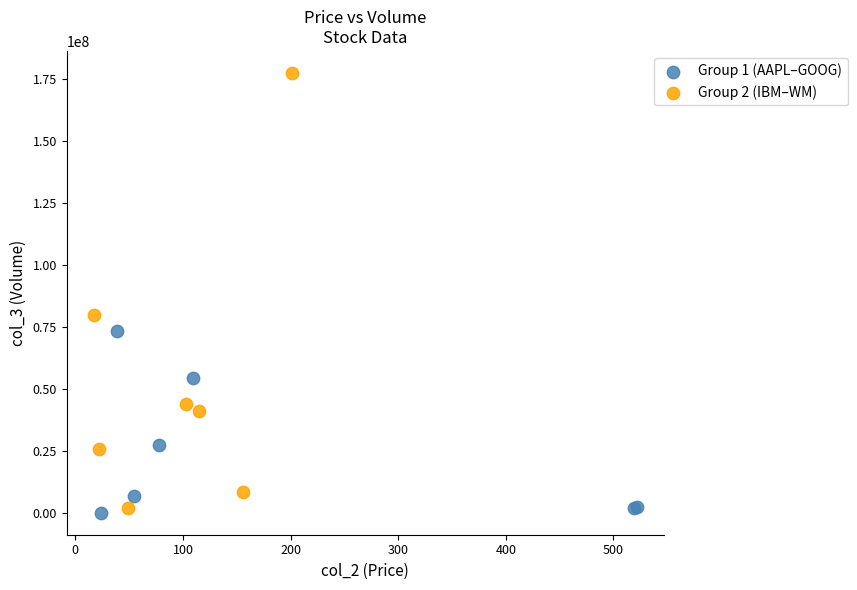

Which series has the widest spread of Y values?

Group 2 (IBM–WM)